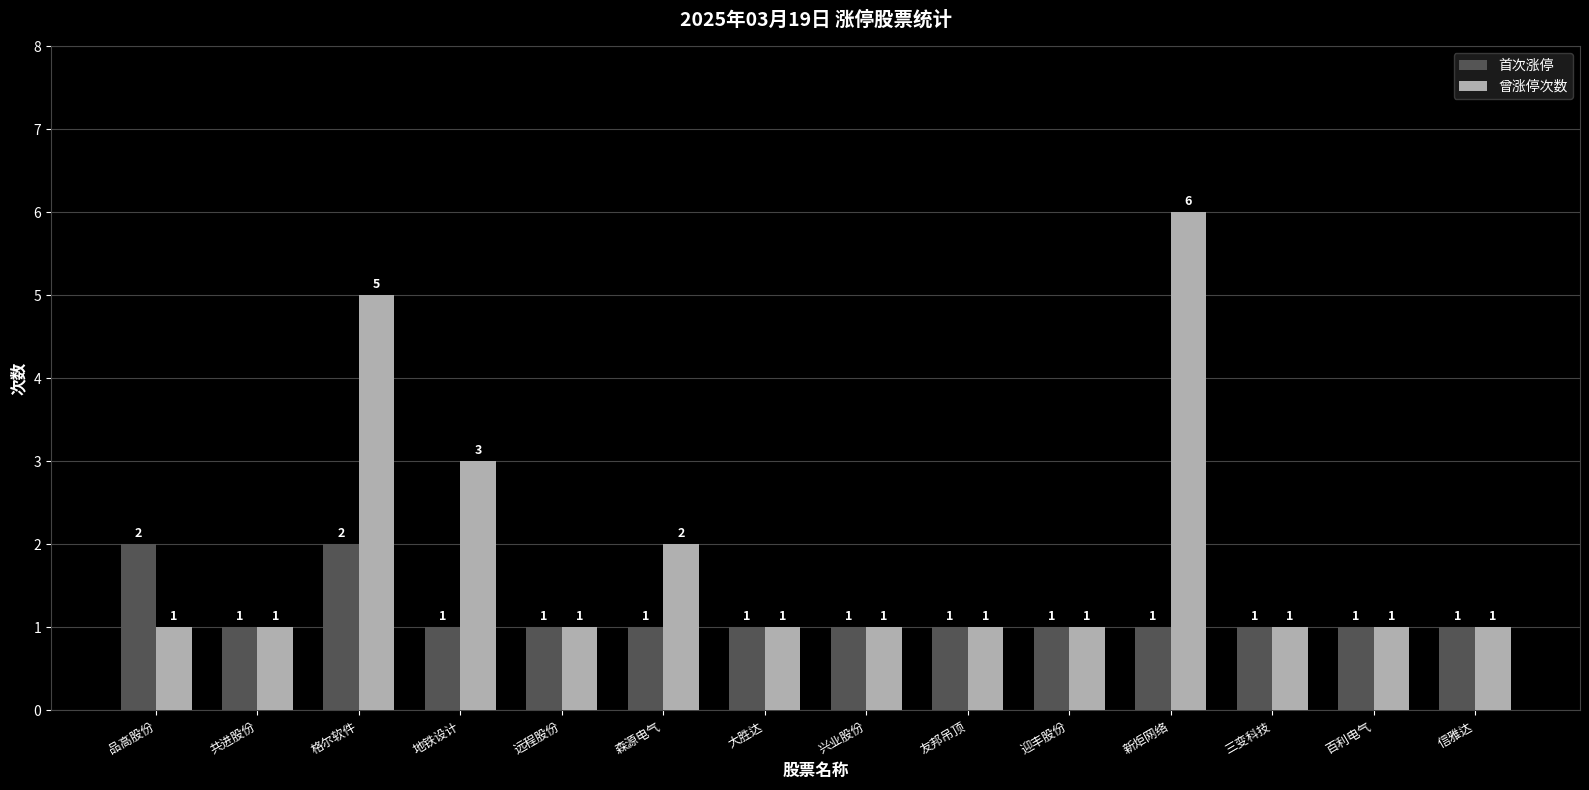

Is the value of 首次涨停 at 格尔软件 greater than the value of 曾涨停次数 at 大胜达?

Yes